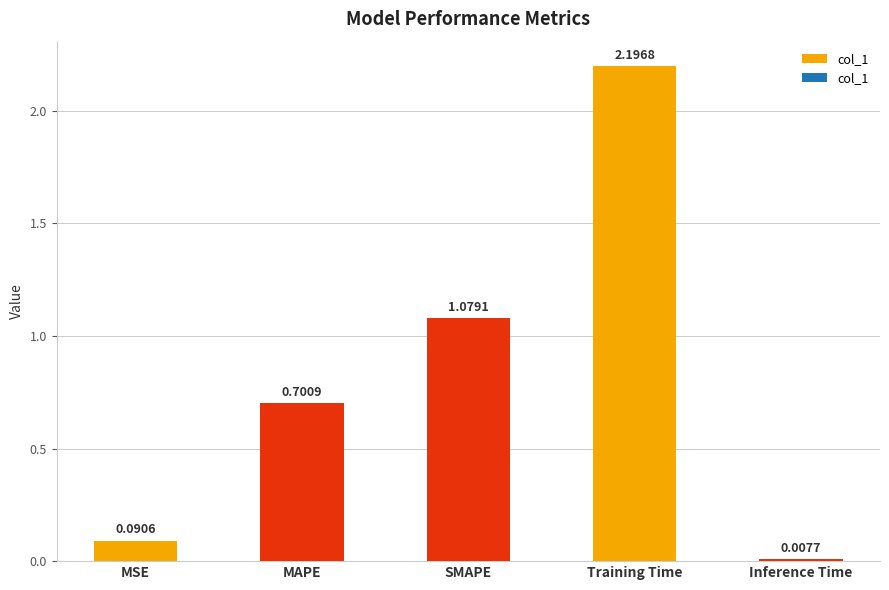

What is the ratio of the value at Training Time to the value at SMAPE?

2.0